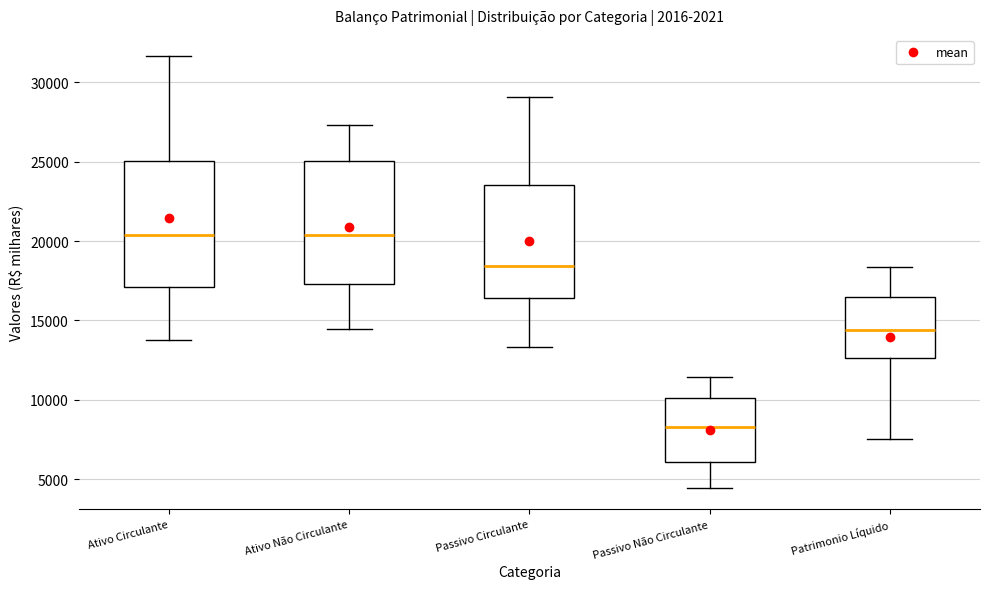

Reading left to right, transcribe this box plot: for each box, give where its median line is, the range the box spans, and where its two whiskers end, as read against the y-axis. The values are not printed on the chart, so give them approximately, as read against the axis.

Ativo Circulante: median 20500, box 17000 to 25000, whiskers 14000 to 31500
Ativo Não Circulante: median 20500, box 17500 to 25000, whiskers 14500 to 27500
Passivo Circulante: median 18500, box 16500 to 23500, whiskers 13500 to 29000
Passivo Não Circulante: median 8500, box 6000 to 10000, whiskers 4500 to 11500
Patrimonio Líquido: median 14500, box 12500 to 16500, whiskers 7500 to 18500